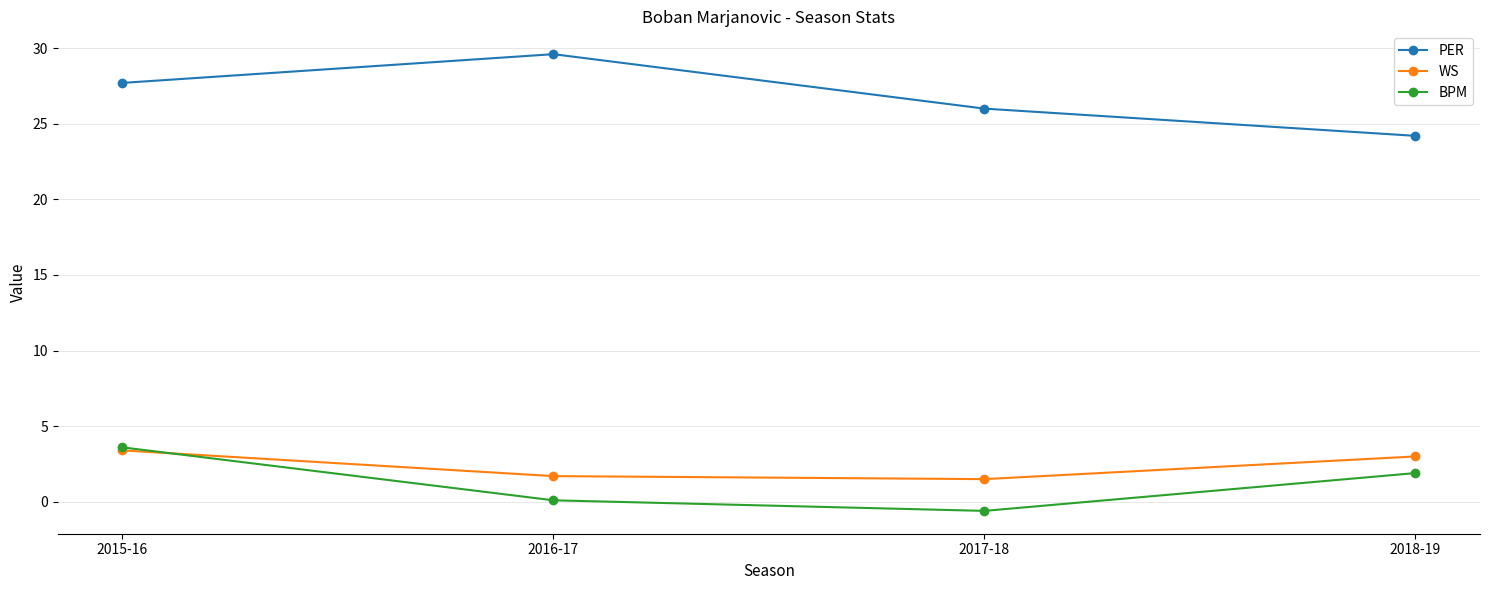

What is the sum of all BPM values?

5.0